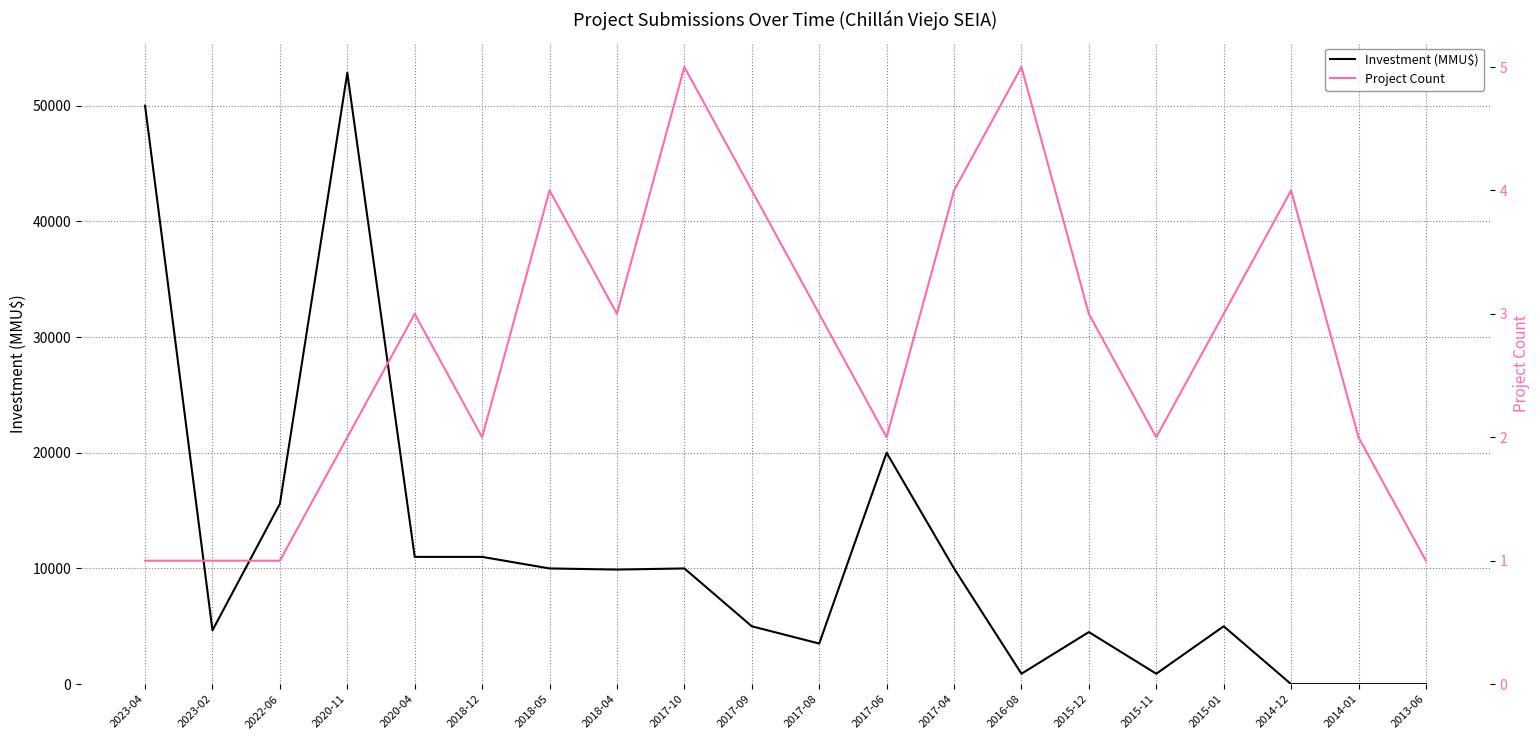

Where is Project Count nearest to the value 3?

2020-04